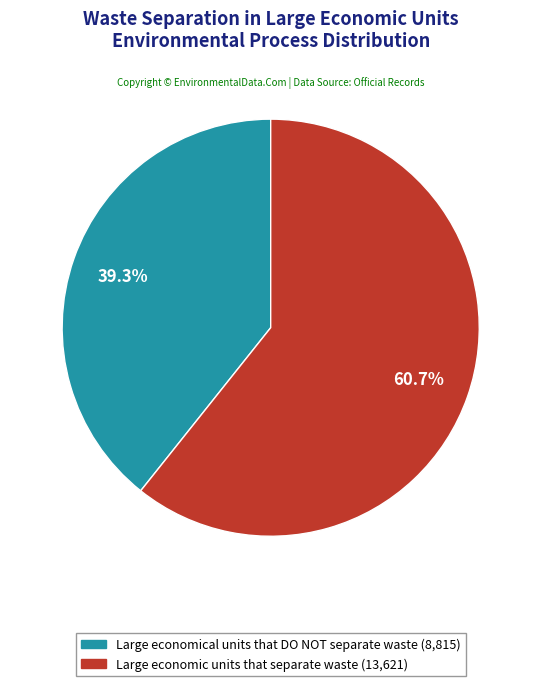

What is the ratio of the value at Large economical units that DO NOT separate waste to the value at Large economic units that separate waste?

0.6